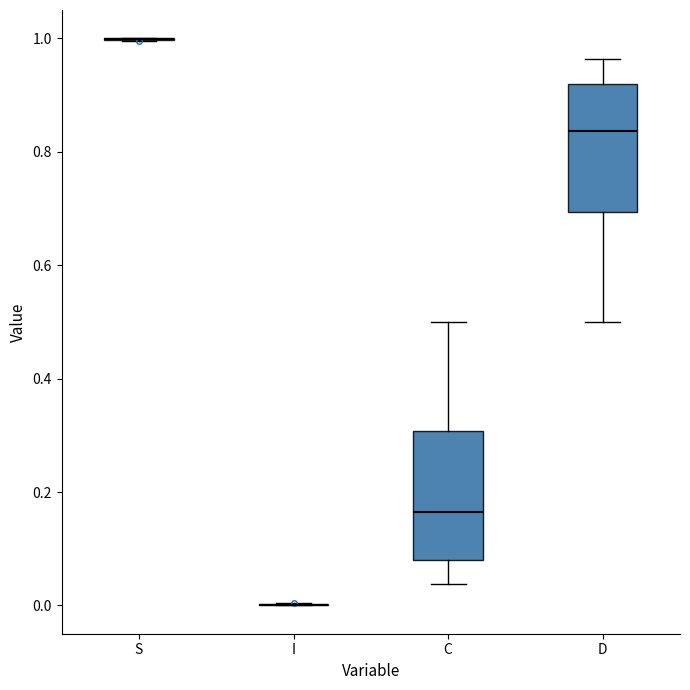

Reading left to right, read every box against the y-axis: the position of its median line, the range the box covers, and the ends of its whiskers. The values are not printed on the chart, so give them approximately, as read against the axis.

S: box collapsed to a line at 1.00, whiskers 1.00 to 1.00
I: box collapsed to a line at 0.00, whiskers 0.00 to 0.00
C: median 0.16, box 0.08 to 0.30, whiskers 0.04 to 0.50
D: median 0.84, box 0.70 to 0.92, whiskers 0.50 to 0.96